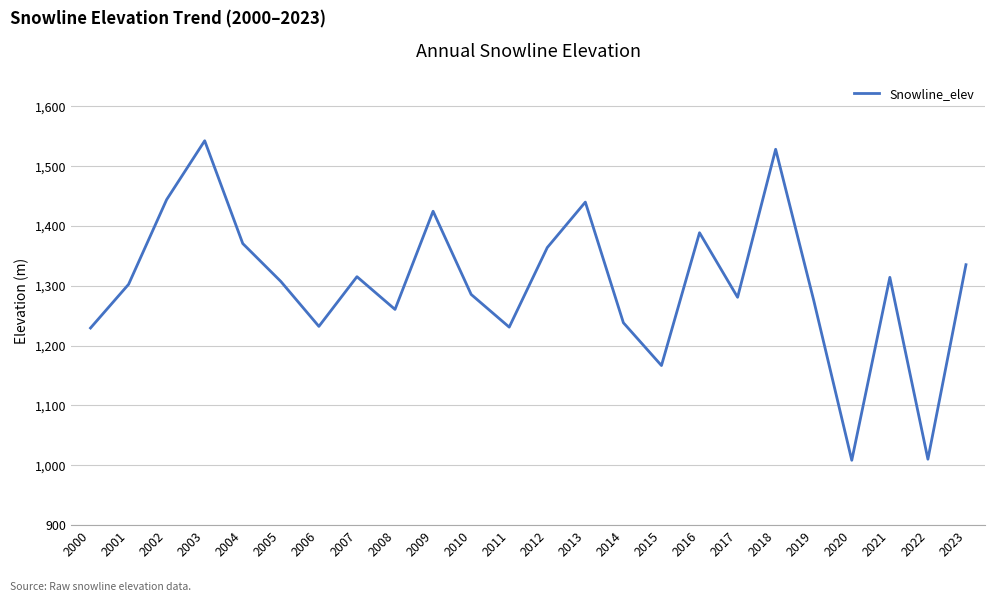

How many interior local valleys (lower than both neighbors) does the data have?

7